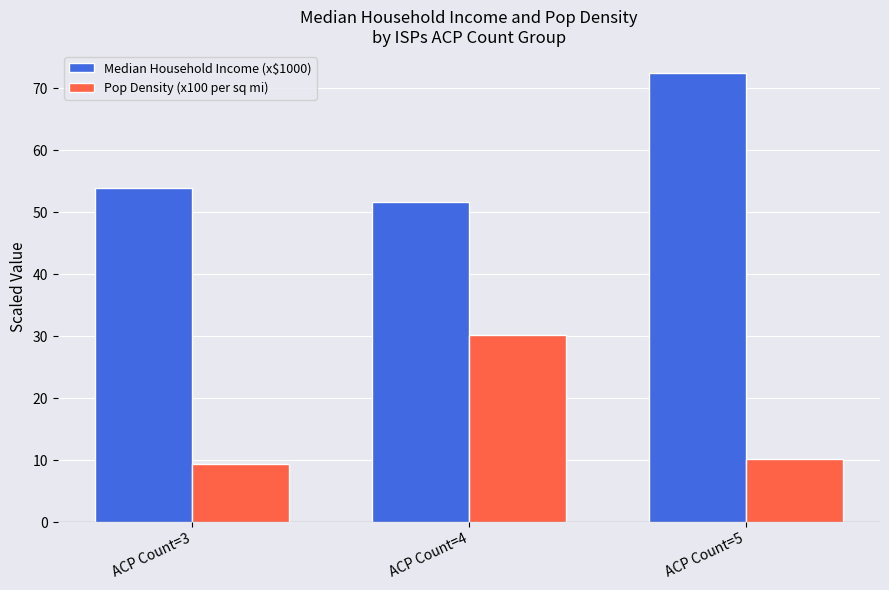

Which category has the highest value across all series?

ACP Count=5